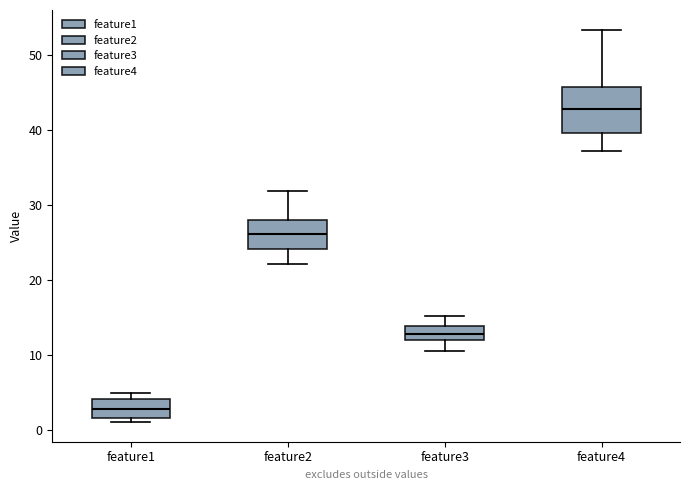

Comparing the boxes themselves (not the whiskers), which one is the tallest?

feature4